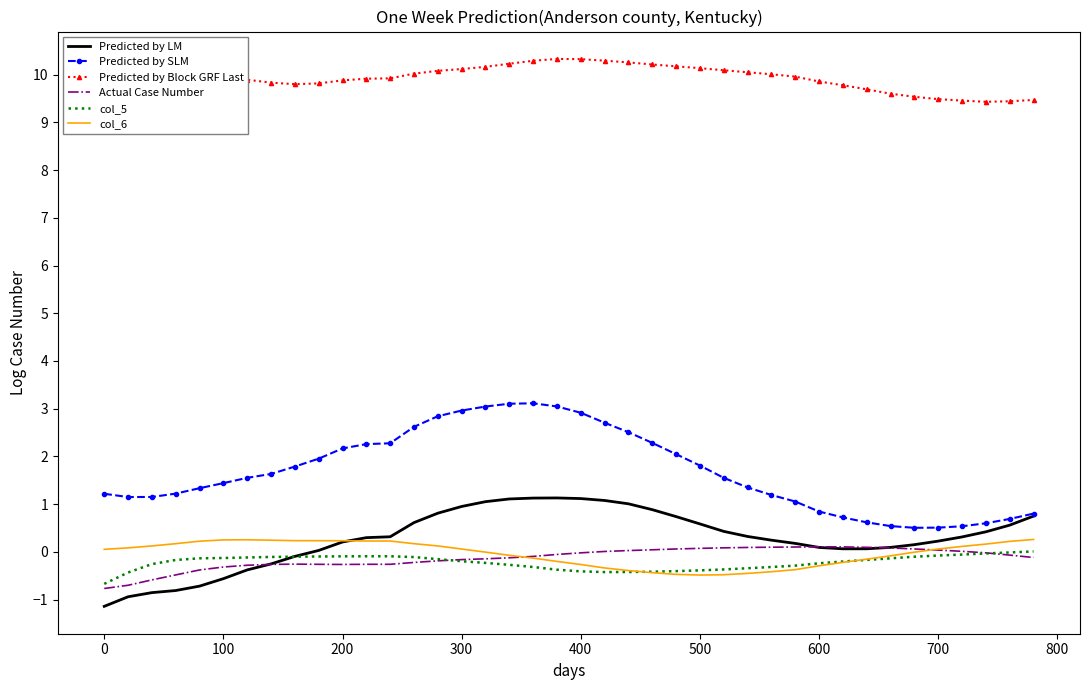

True or false: col_5 and Predicted by Block GRF Last intersect in this chart.

False